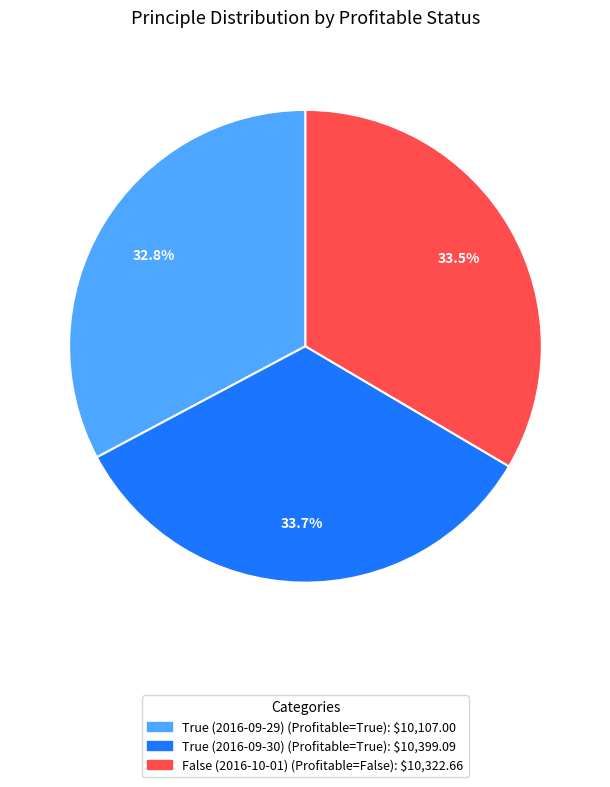

Do True (2016-09-29) and True (2016-09-30) together represent more than half of the pie?

Yes